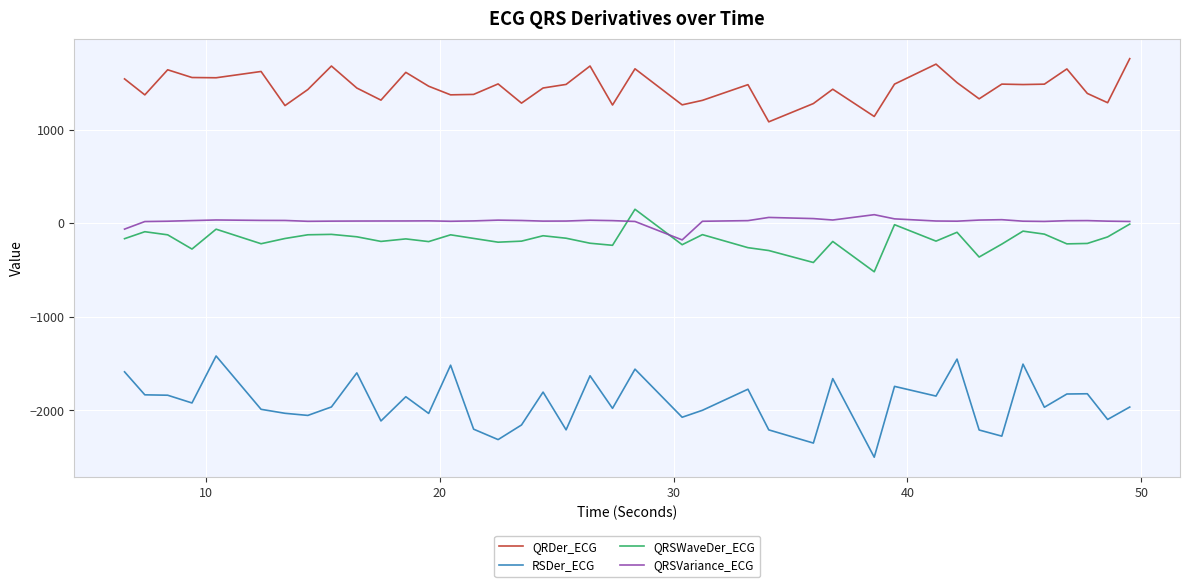

True or false: QRSVariance_ECG and QRSWaveDer_ECG cross at least once.

True